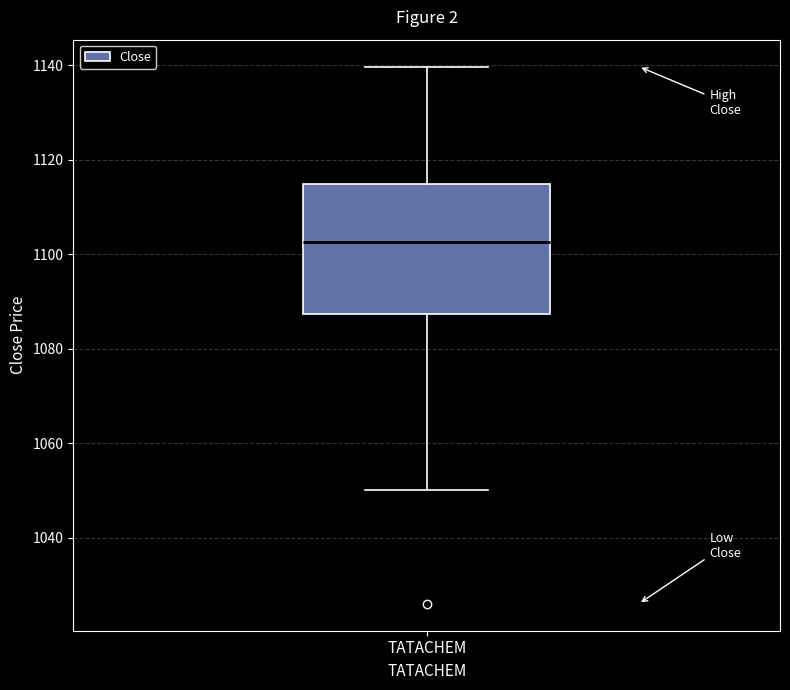

Transcribe this box plot: give where the median line is, the range the box spans, and where the two whiskers end, as read against the y-axis. The values are not printed on the chart, so give them approximately, as read against the axis.

median 1102, box 1088 to 1114, whiskers 1050 to 1140